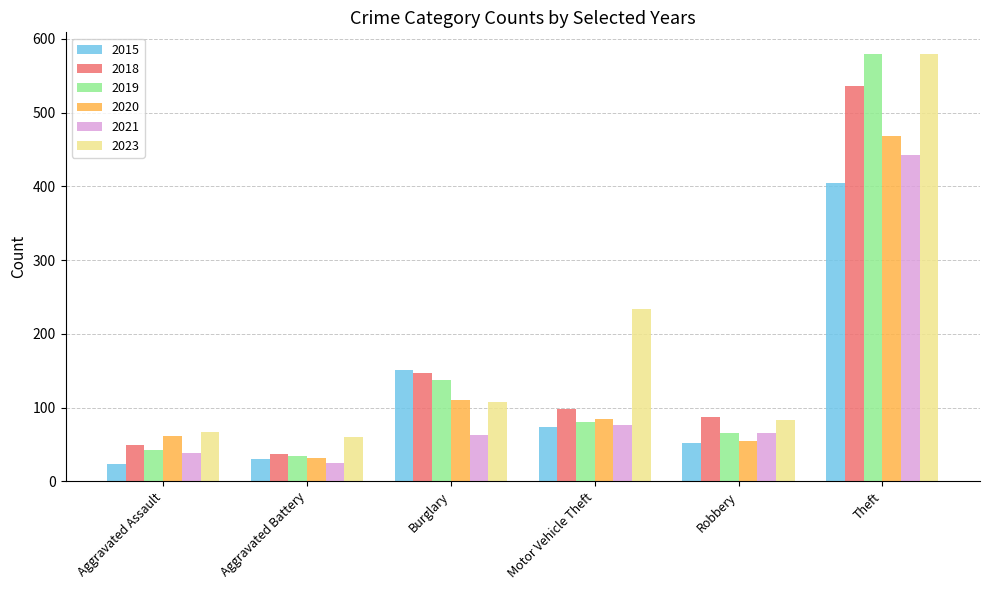

What is the maximum value shown in the chart?

580